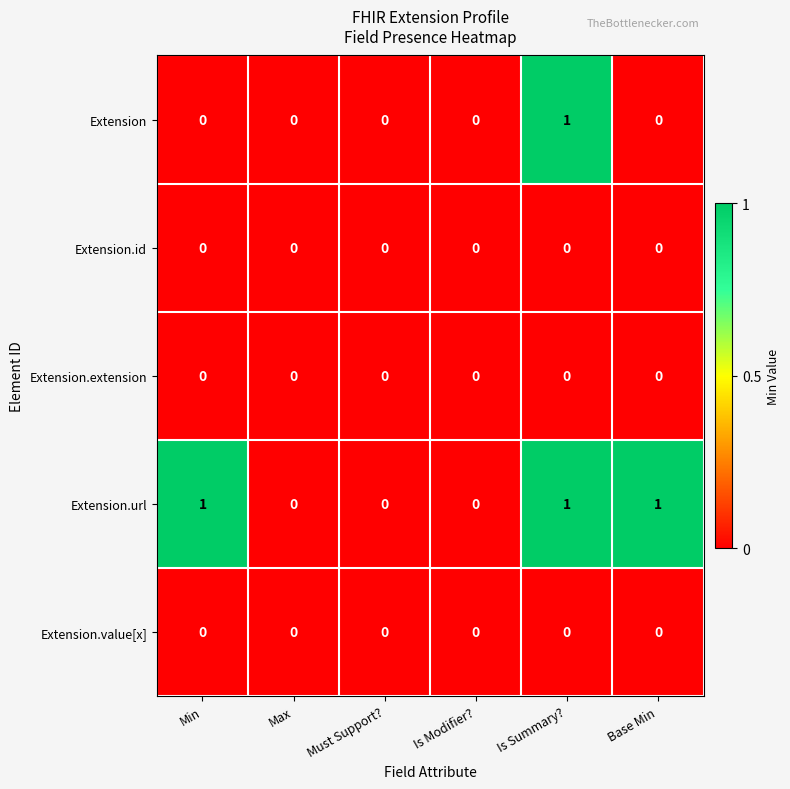

At which category is the sum across all series the highest?

Is Summary?